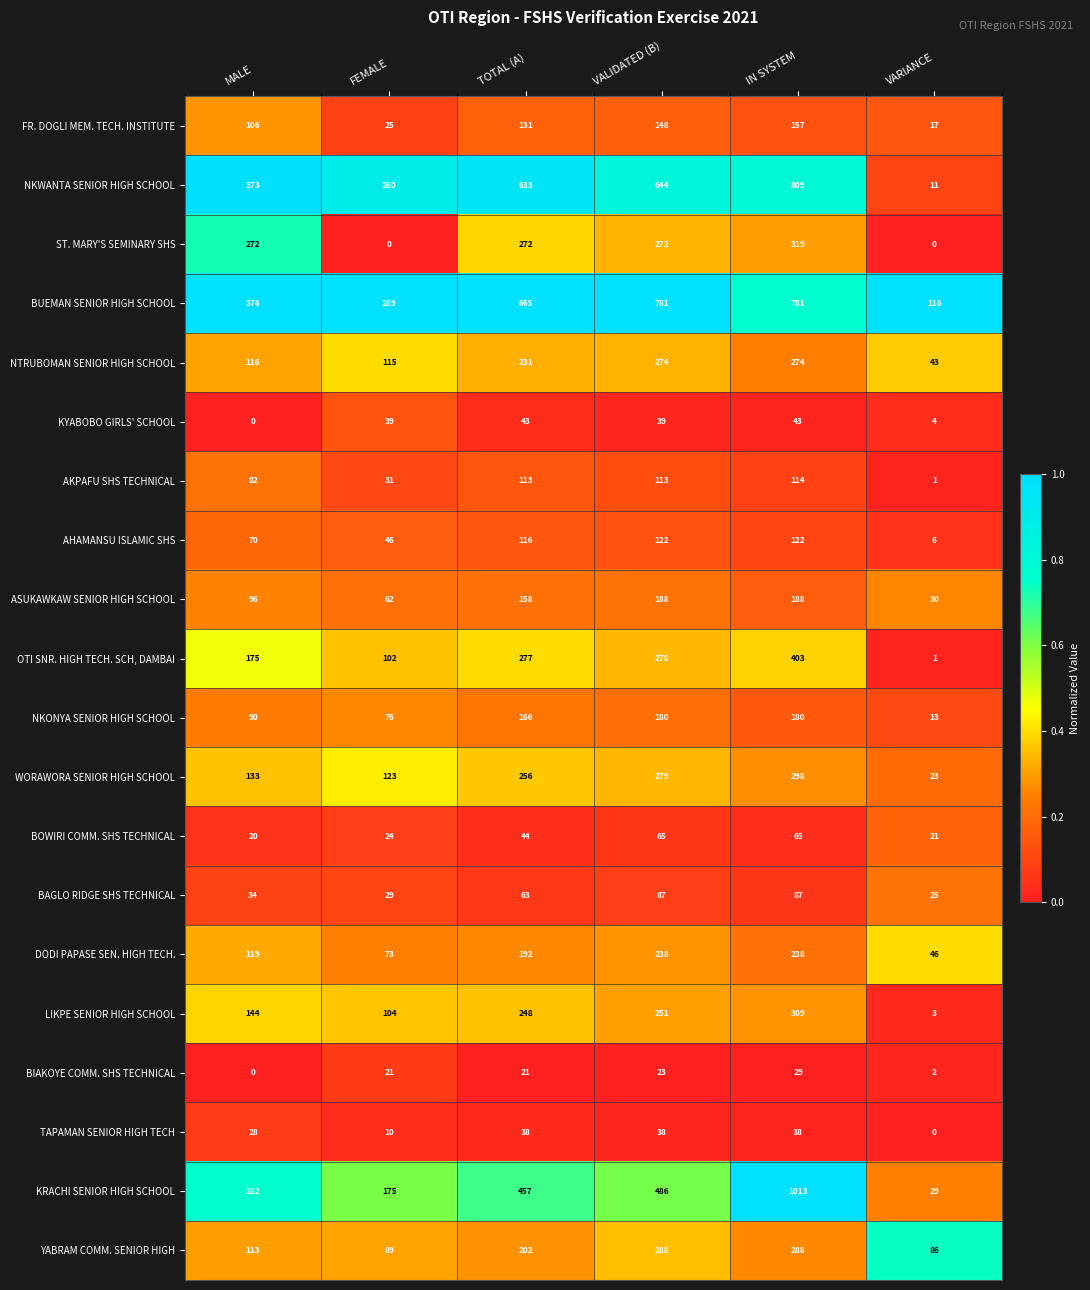

The NKWANTA SENIOR HIGH SCHOOL series shows 6 at VARIANCE. True or false?

False